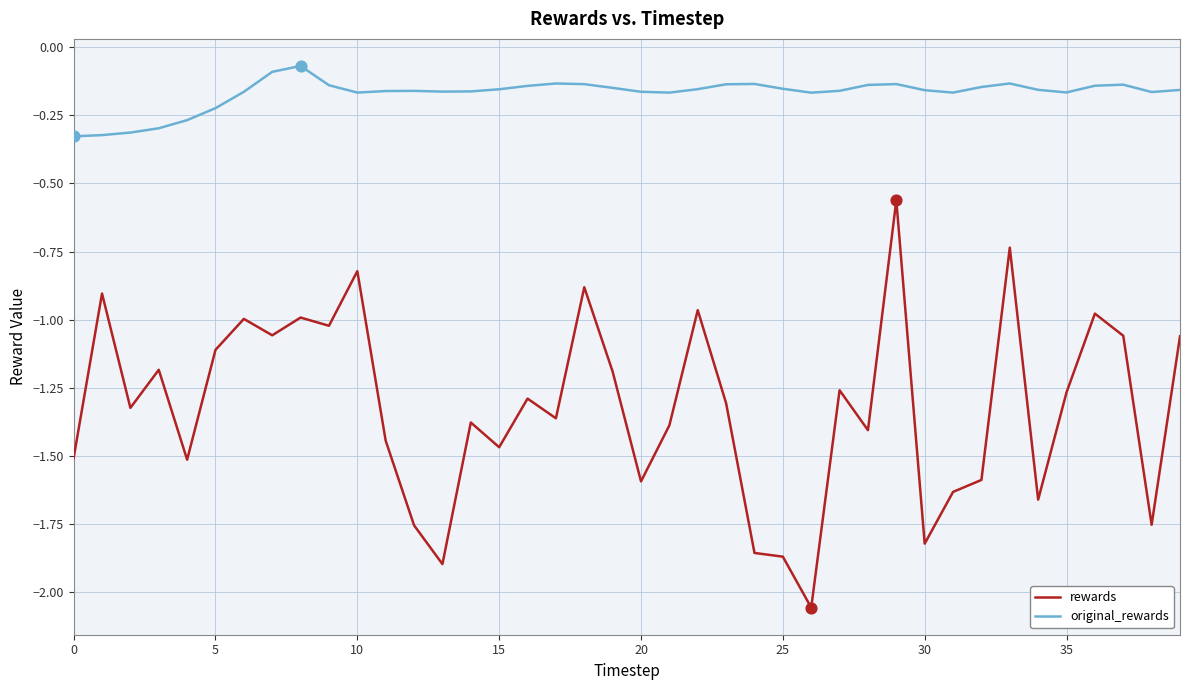

Which series has the largest range (max minus min)?

rewards